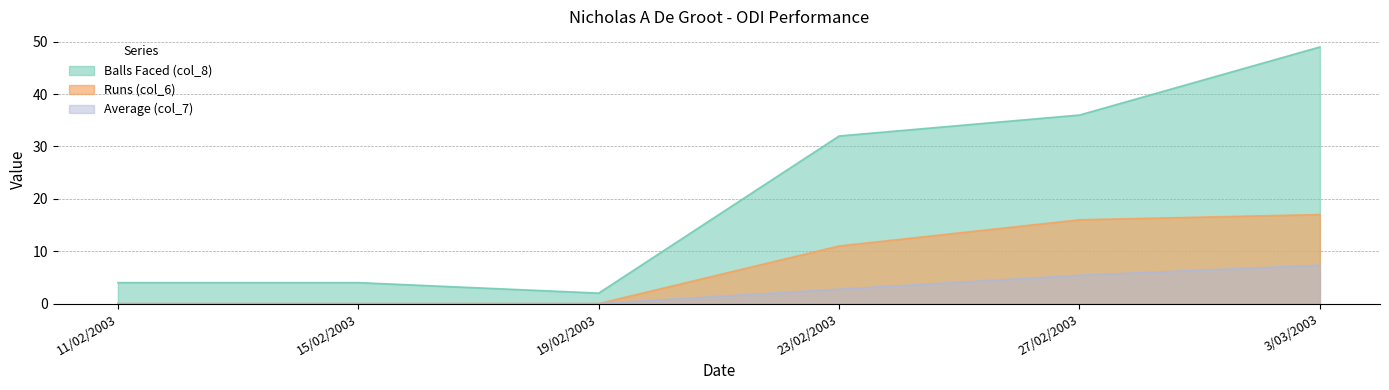

Which label corresponds to the smallest value in the chart?

11/02/2003